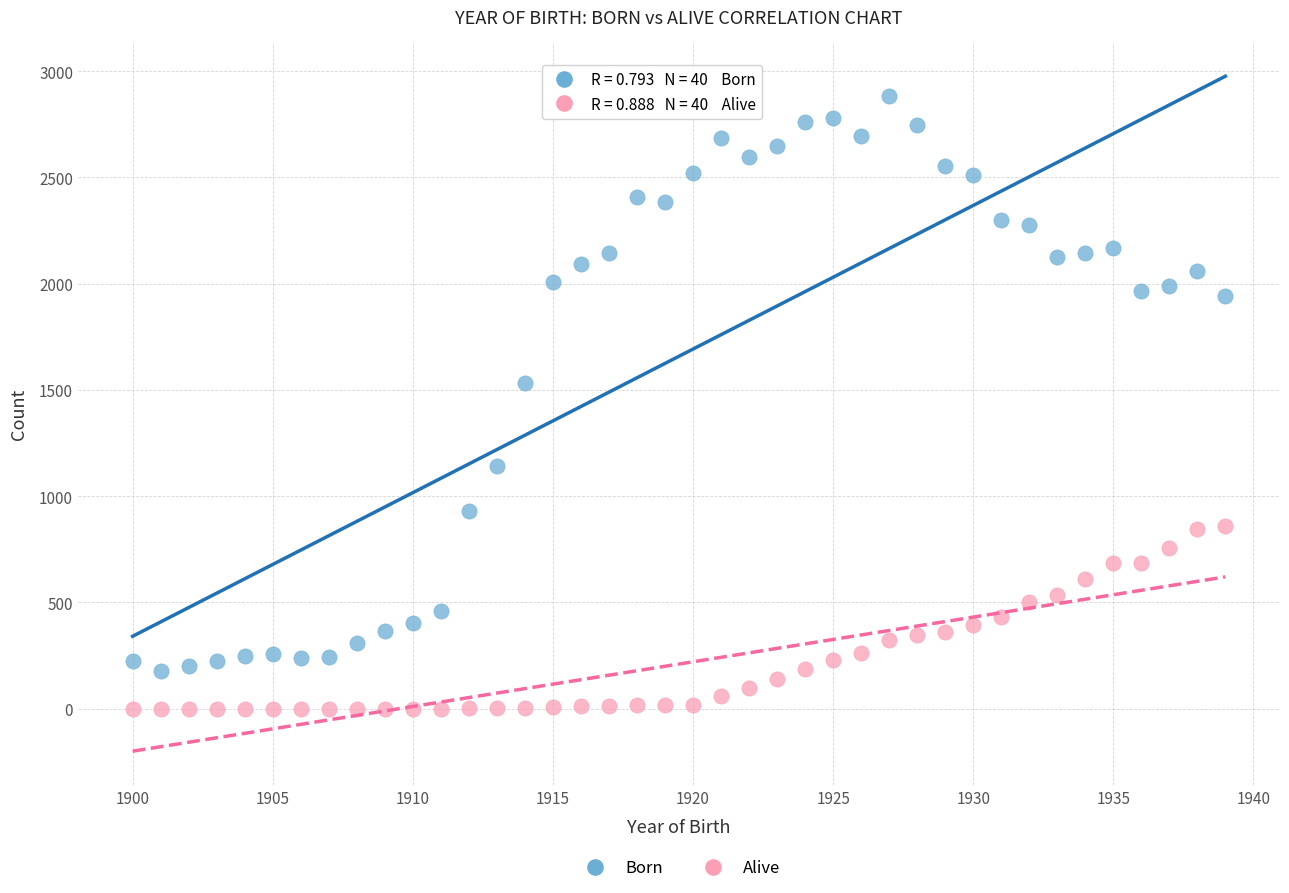

Across all data points, what is the range of X values (max minus min)?

39